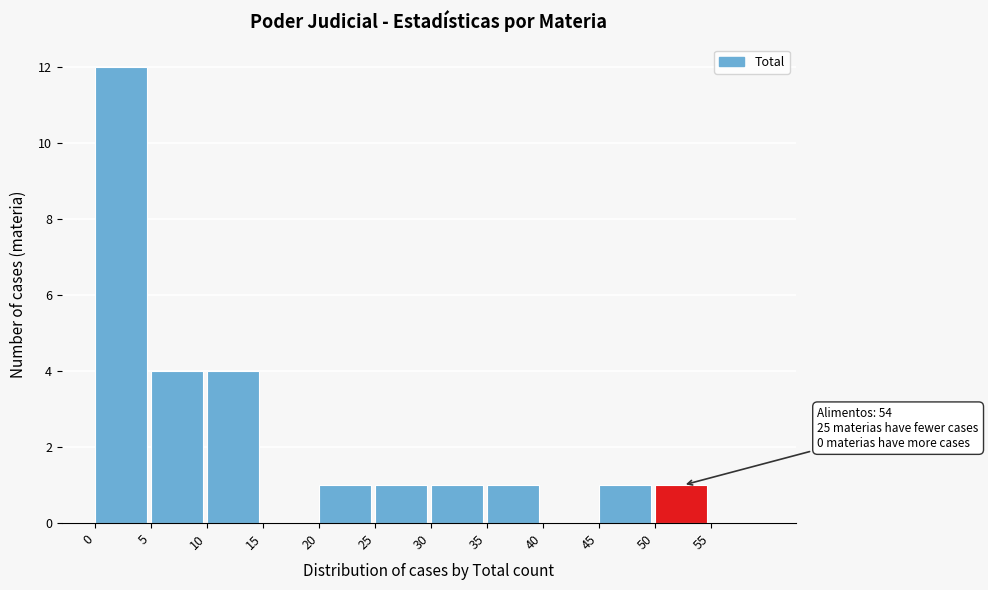

Which range on the x-axis has the tallest bar?

0 to 5